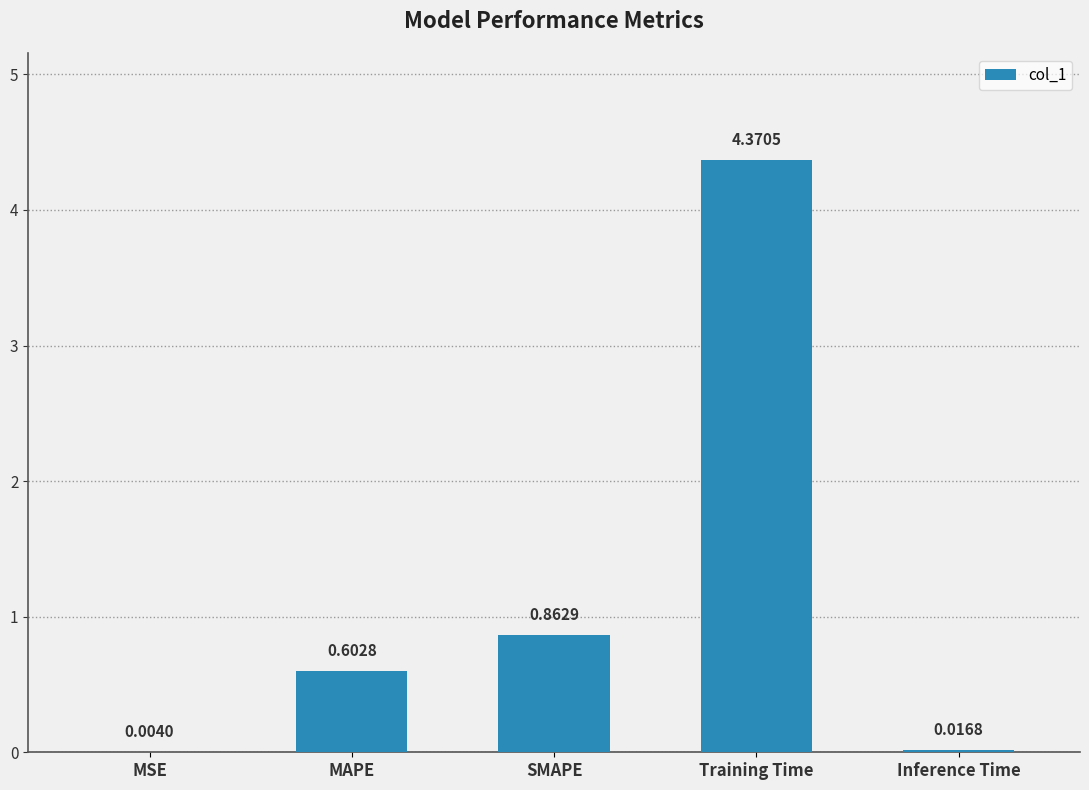

What is the average value?

1.2